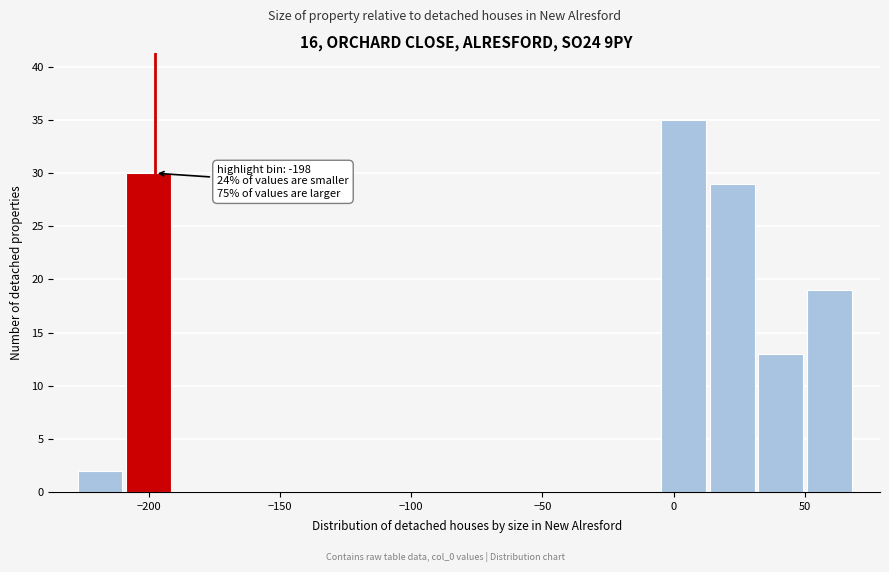

Read against the x-axis, roughly where is the centre of the tallest bar?

5